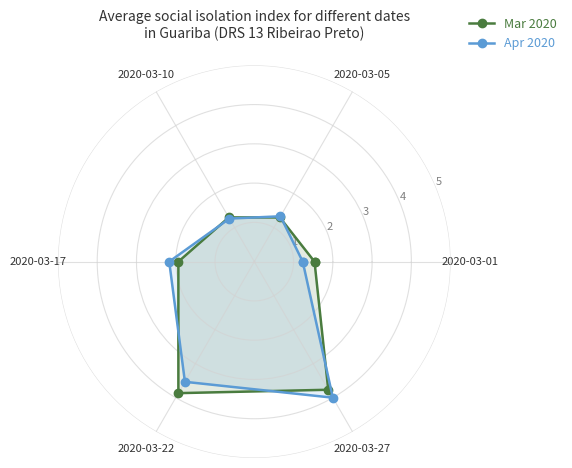

What is the spread (max minus min) of values at 2020-03-22?

0.3